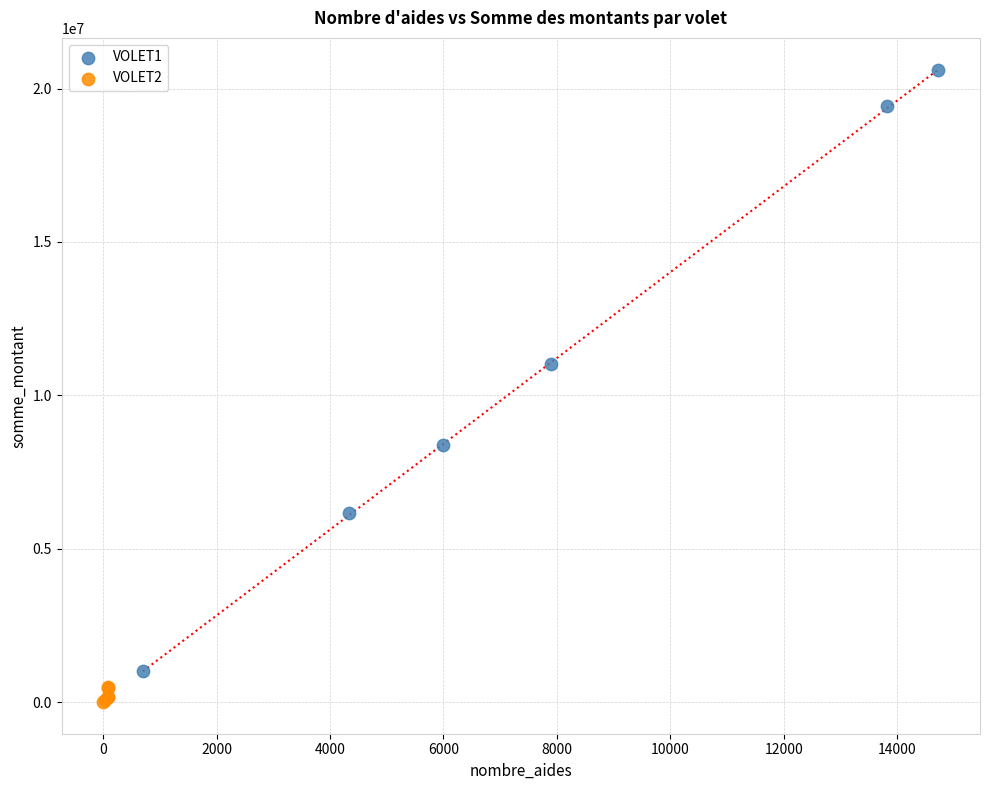

Which series has the widest spread of Y values?

VOLET1